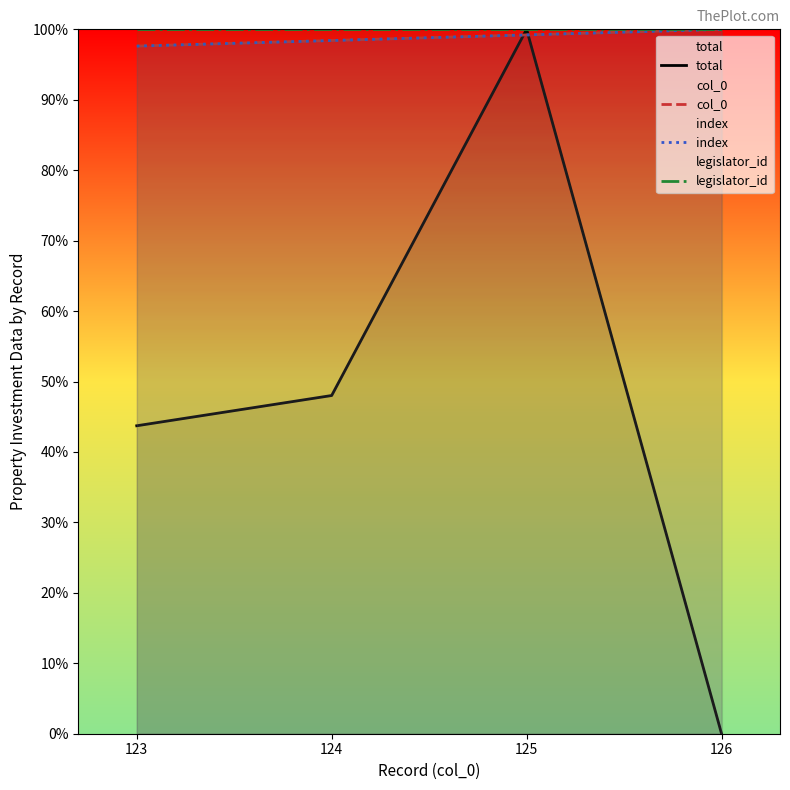

Is it true that total equals 64.5 at 124?

False